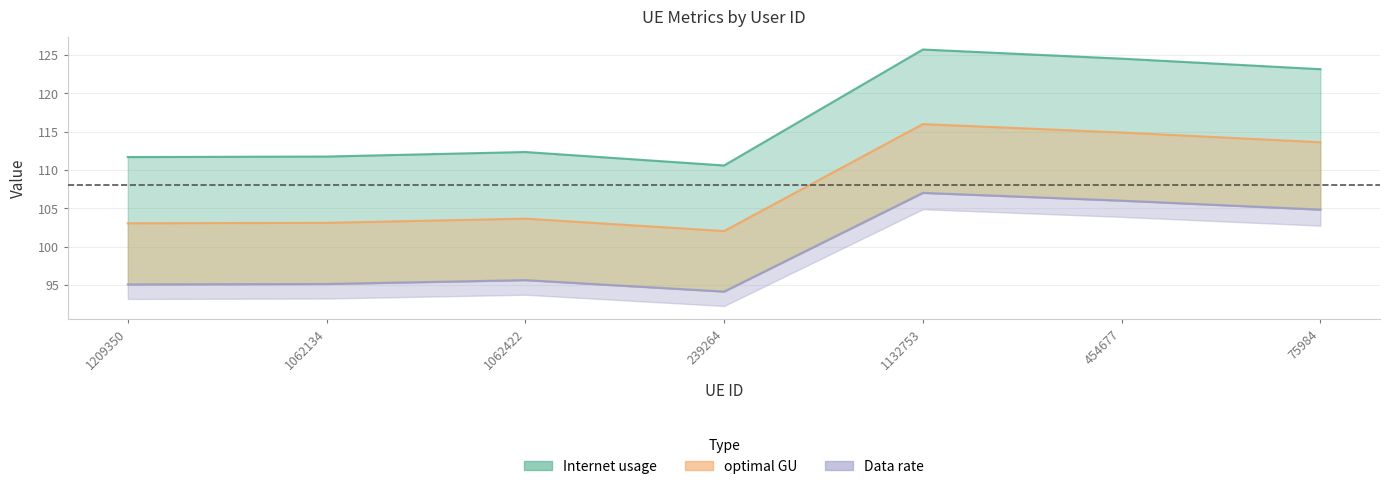

True or false: Internet usage and optimal GU cross at least once.

False